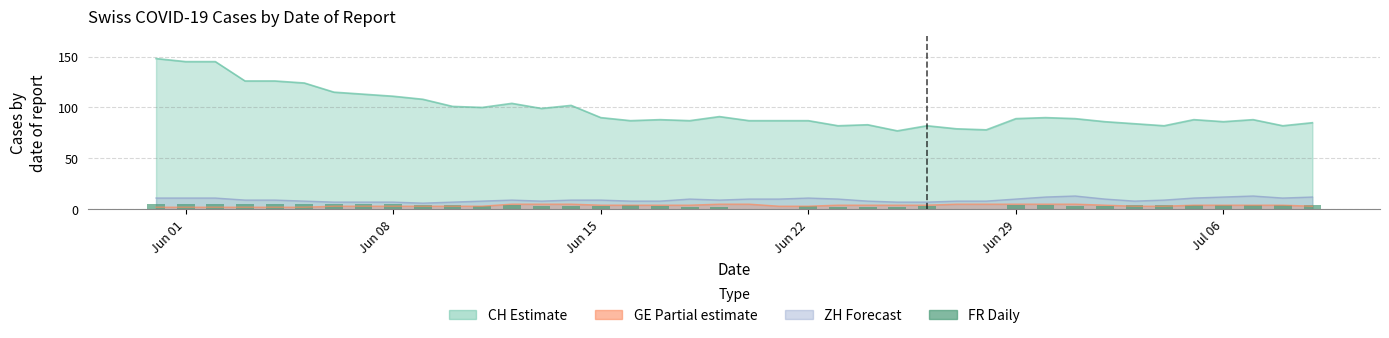

Reading left to right, extract all data points from this chart.

5	5	5	5	5	5	5	5	5	4	4	3	4	3	3	3	4	3	2	2	0	0	3	2	2	2	3	0	0	4	4	3	3	4	4	4	4	4	4	4